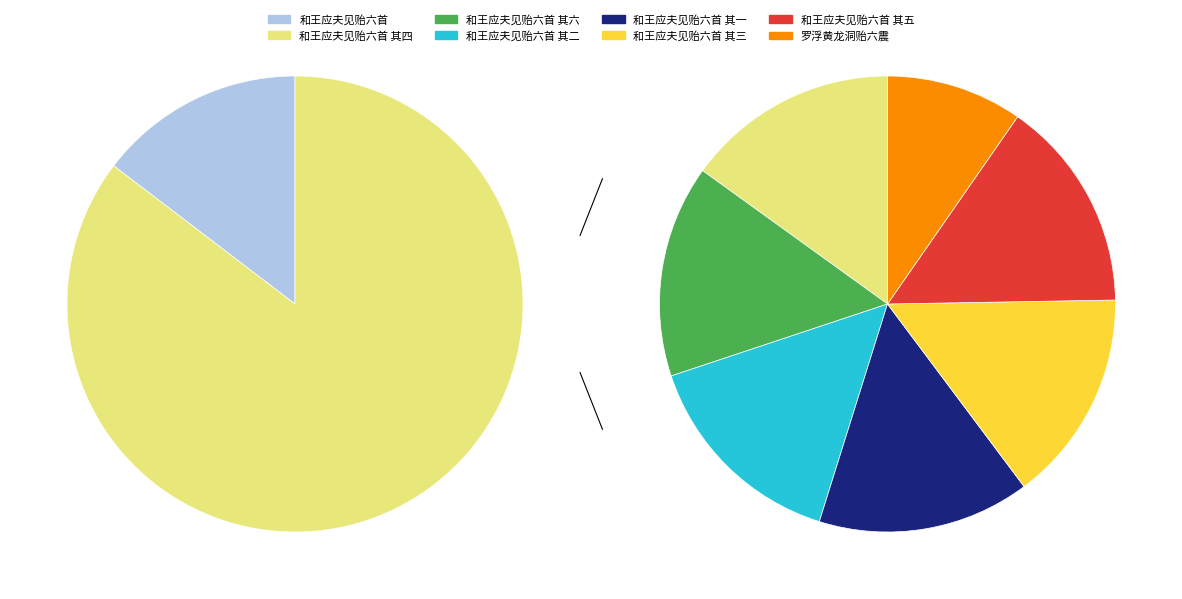

To the nearest percent, what is the combined percentage of 和王应夫见贻六首 其四 and 和王应夫见贻六首 其五?

26%